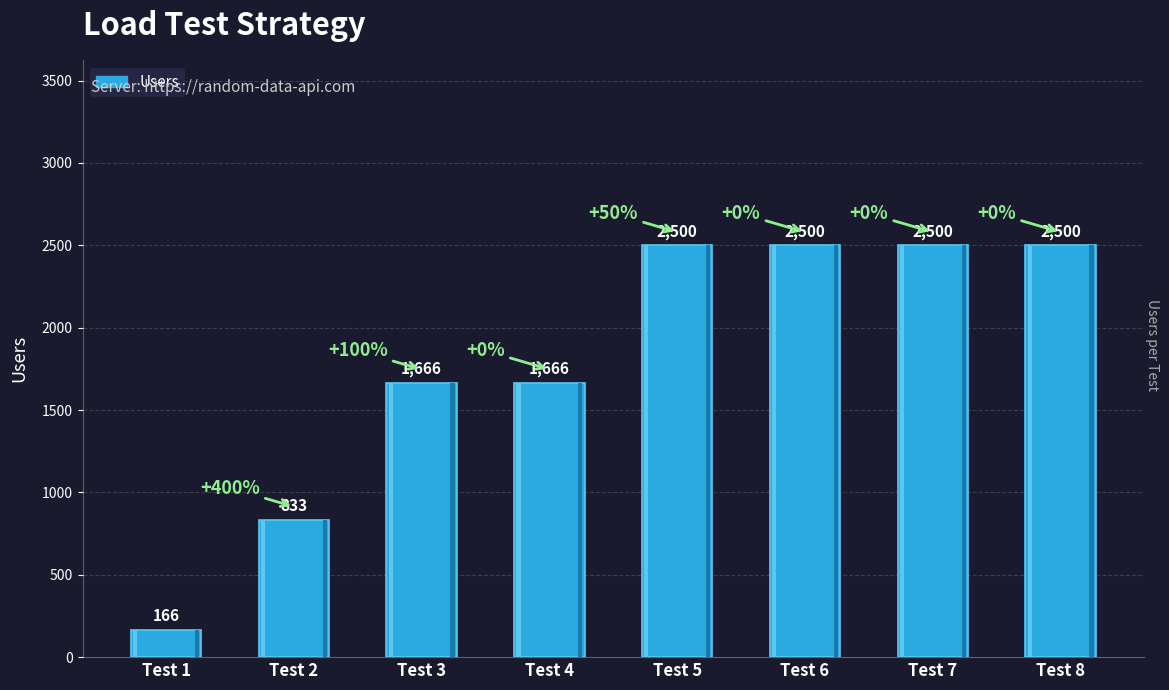

What is the maximum value shown in the chart?

2500.0